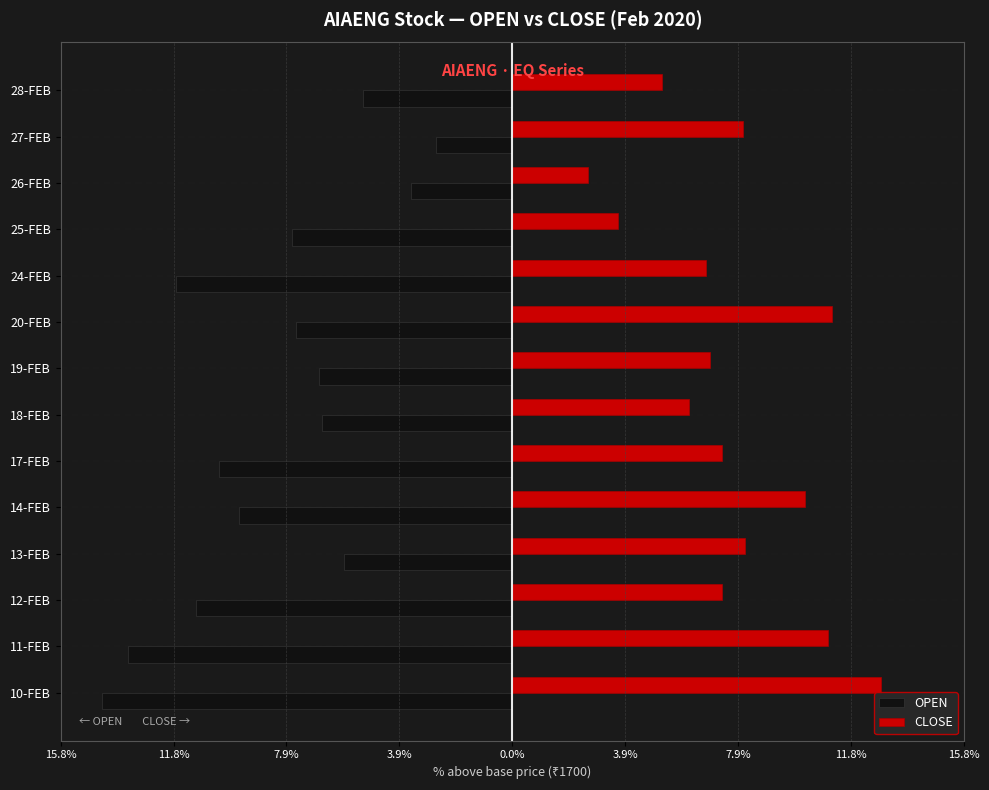

List the series in order of their peak value, lowest first.

OPEN, CLOSE